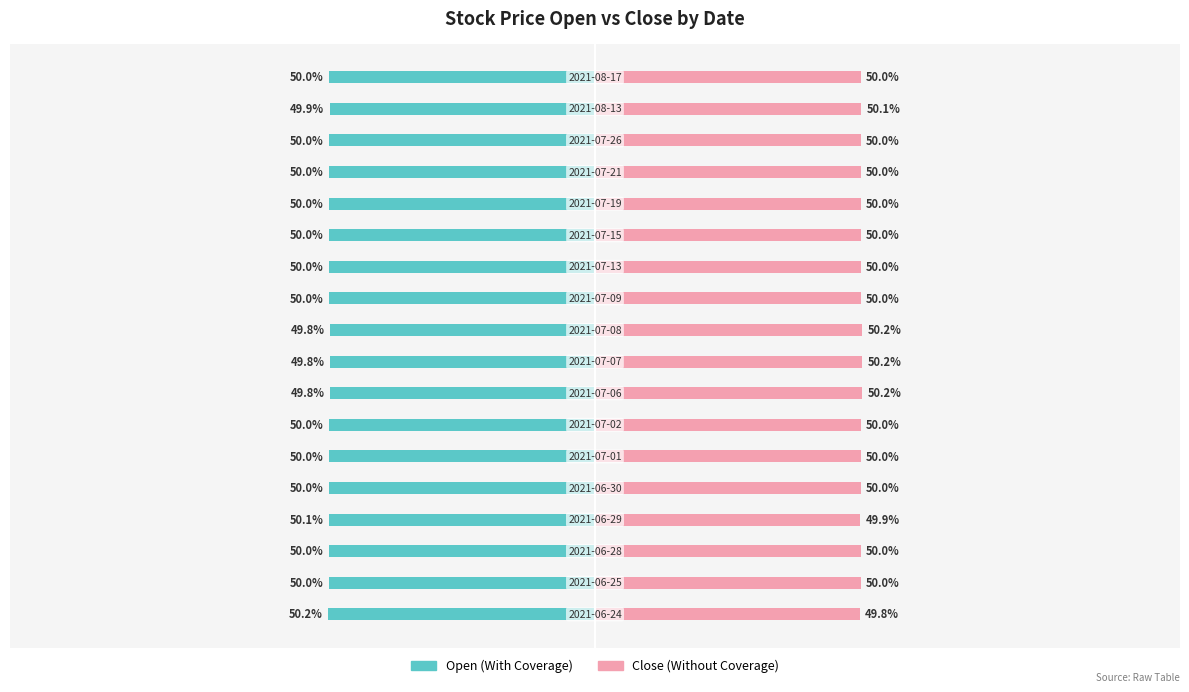

What is the difference between the maximum and minimum values in the Open (With Coverage) series?

0.4